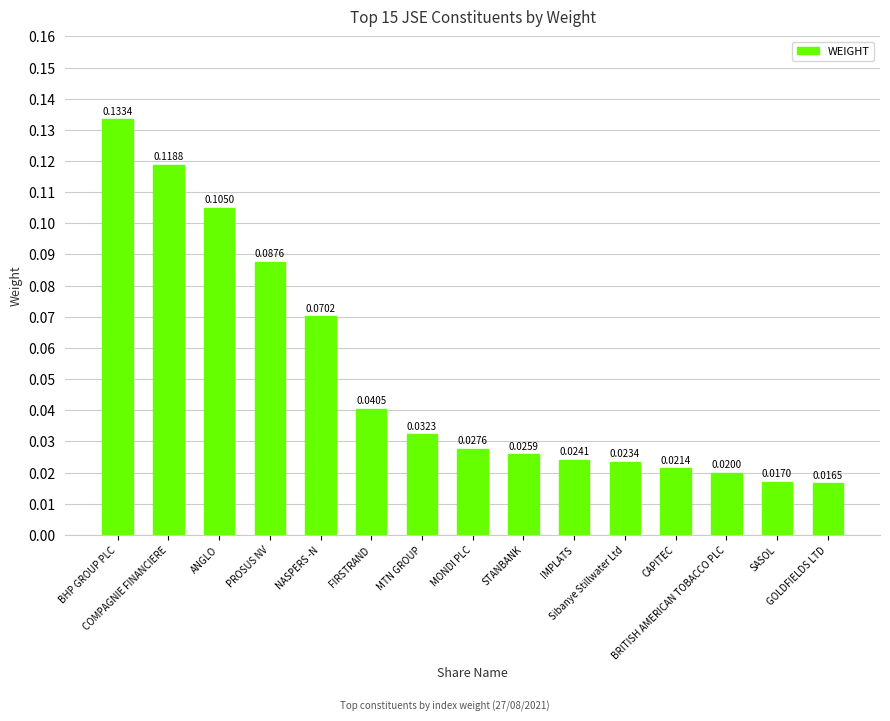

What is the sum of all values?

0.8